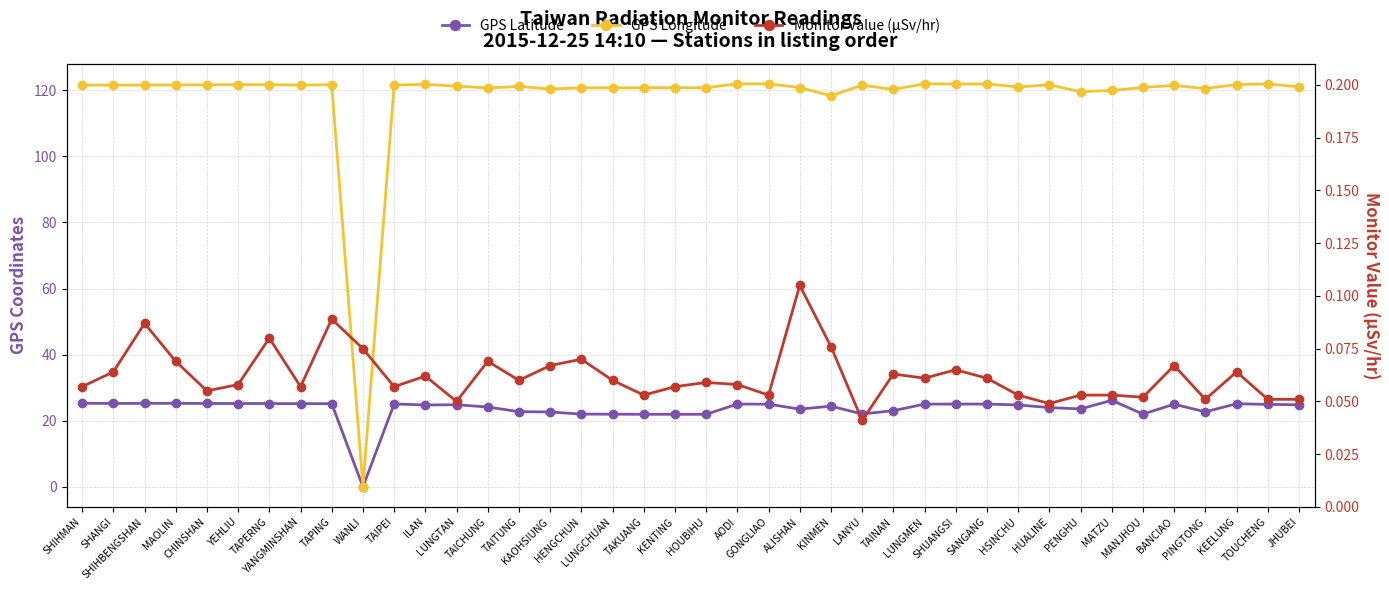

What is the spread (max minus min) of values at KAOHSIUNG?

120.3